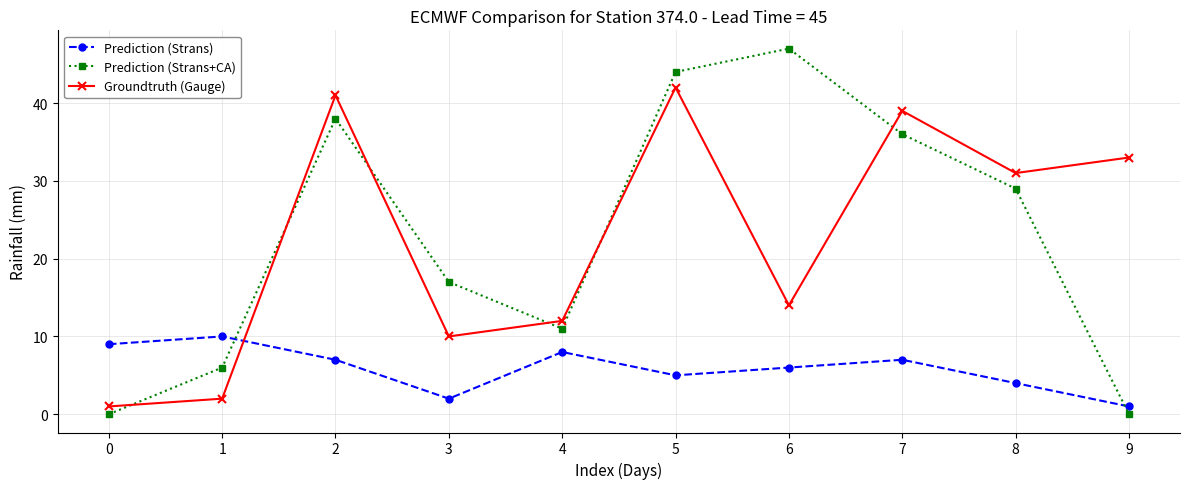

At which category does the chart reach its peak across all series?

6